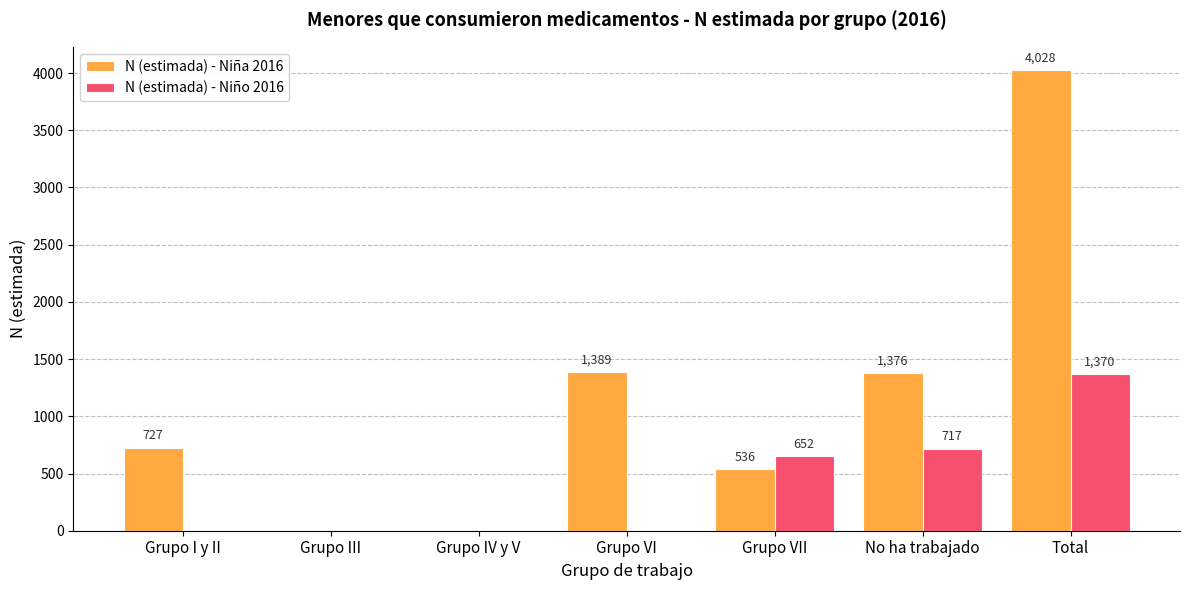

What is the sum of all N (estimada) - Niña 2016 values?

8056